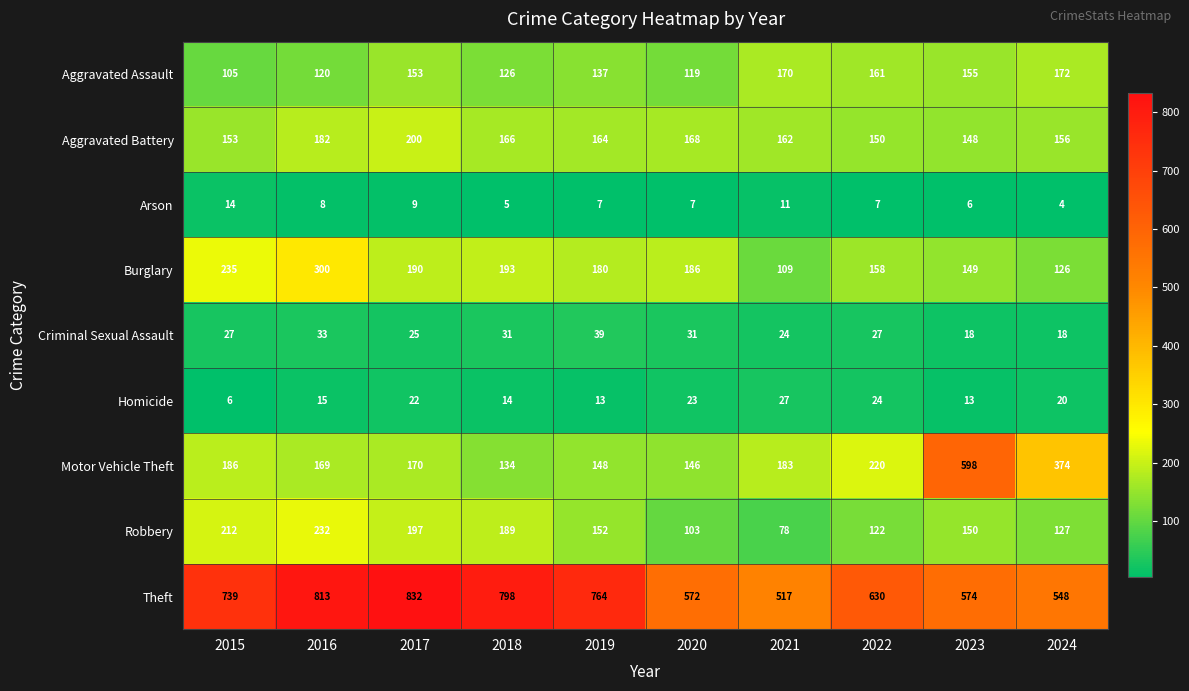

The Aggravated Assault series shows 34 at 2015. True or false?

False